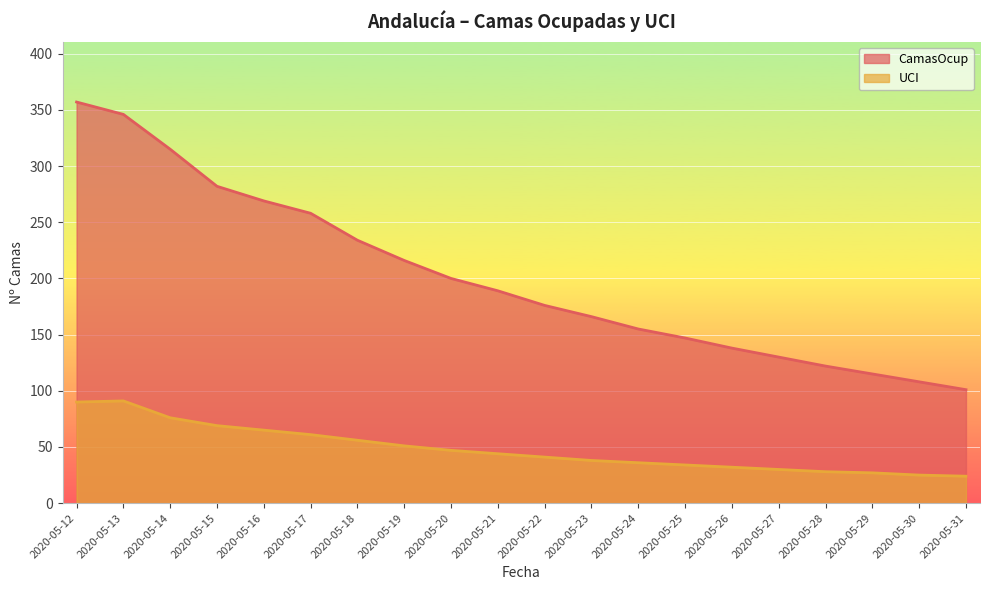

At which category does UCI reach its first local peak?

2020-05-13